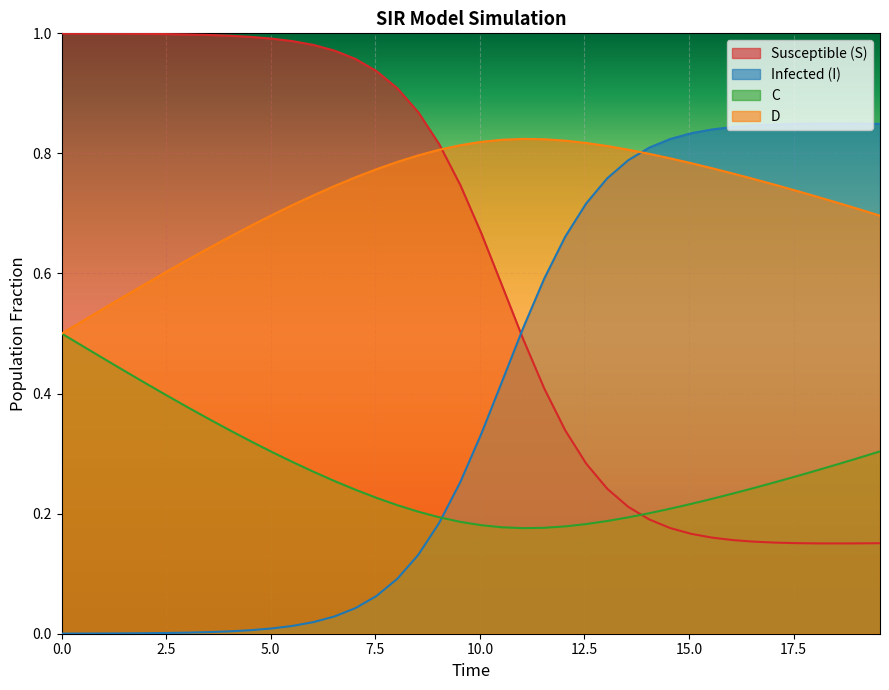

How many intersections are there between D and Infected (I)?

1